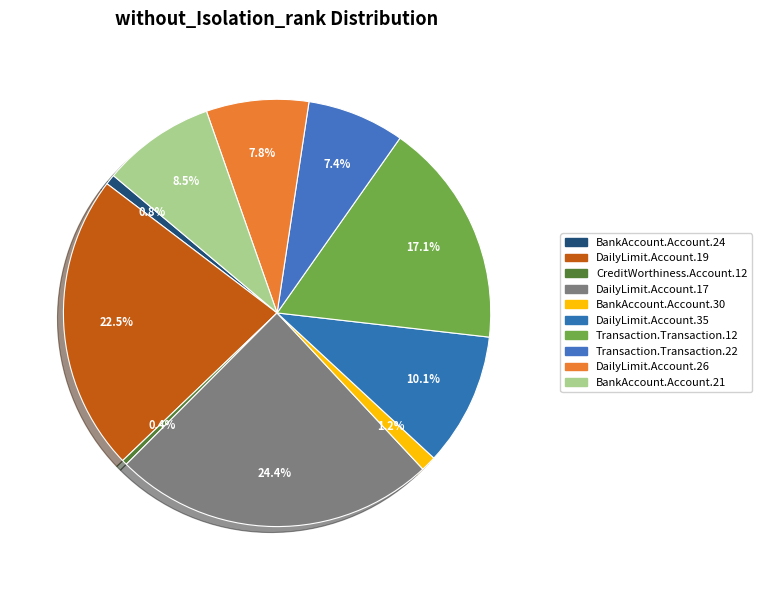

To the nearest percent, what is the average slice percentage?

10%